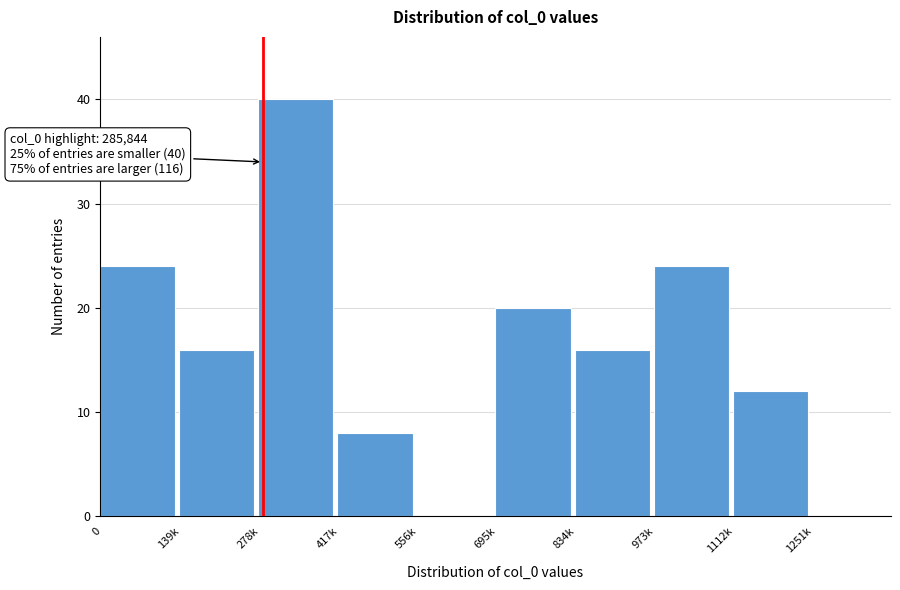

Reading left to right, what are all the values shown in this chart?

0=24	139k=16	278k=40	417k=8	556k=0	695k=20	834k=16	973k=24	1112k=12	1251k=0